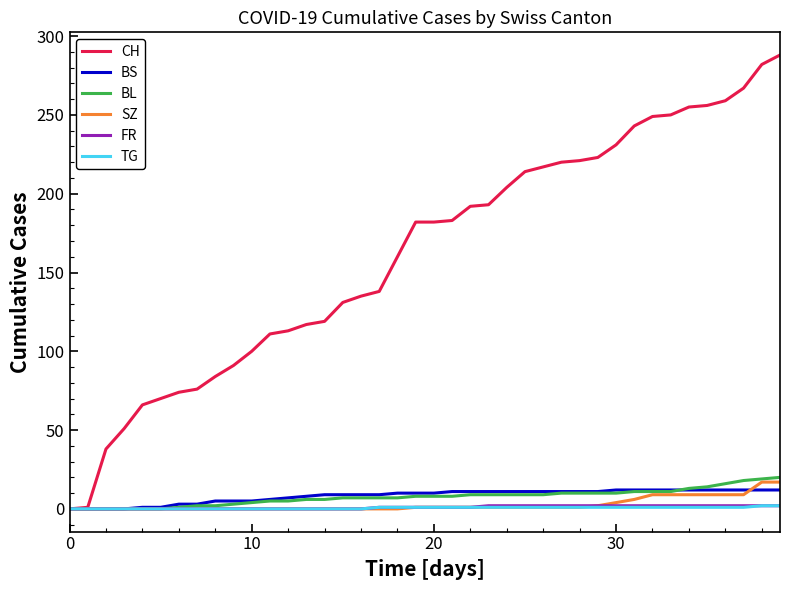

What is the maximum value for BS?

12